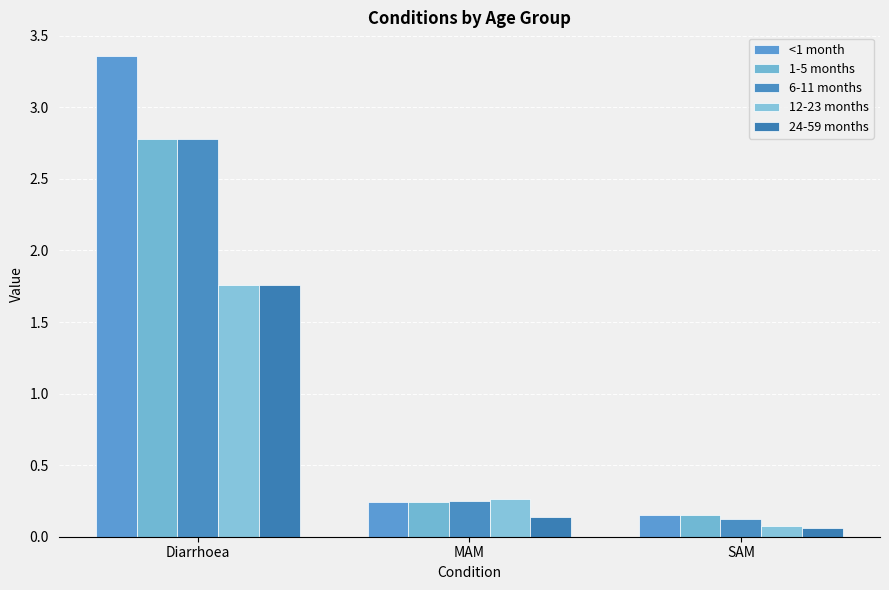

How many groups of bars are there?

3